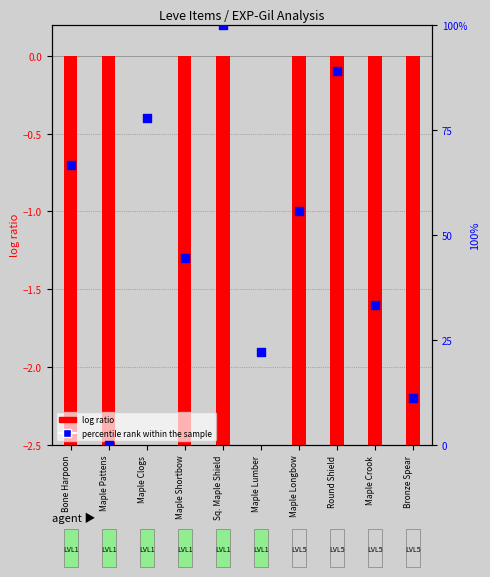

At which category is the sum across all series the highest?

Sq. Maple Shield